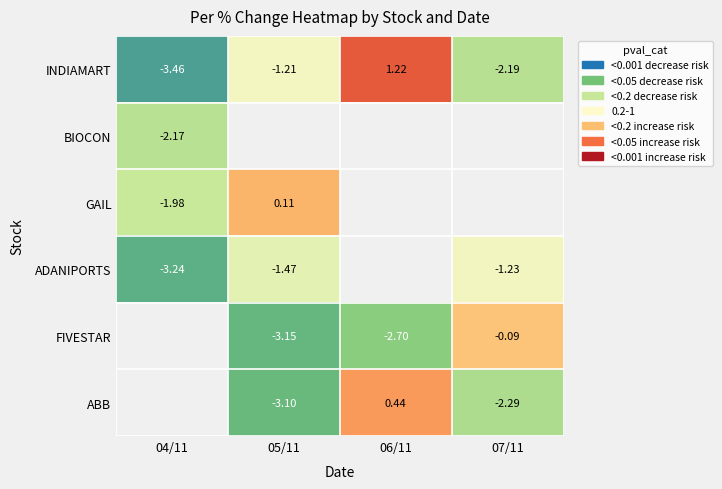

What is the maximum value shown in the chart?

1.2